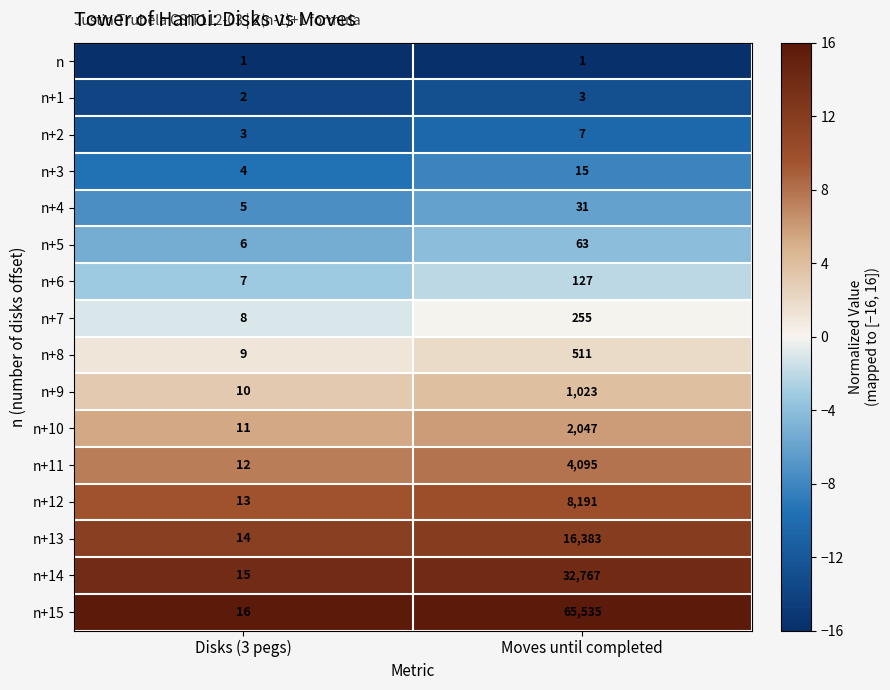

Which label corresponds to the largest value in the chart?

Moves until completed